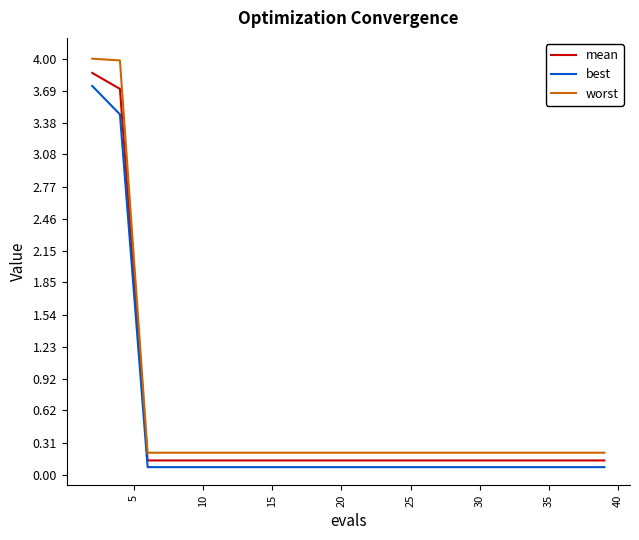

Which series has the widest spread of values?

worst